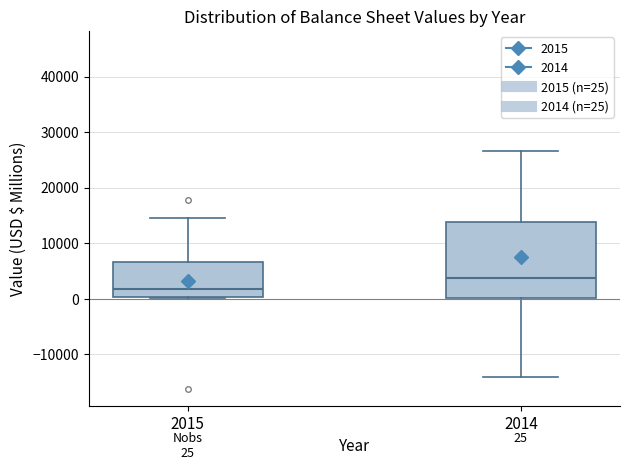

Which box has the lowest median line?

2015